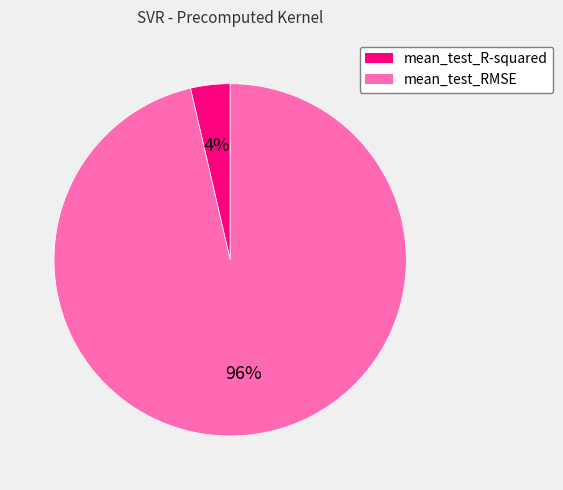

To the nearest percent, what percentage of the pie is mean_test_R-squared?

4%